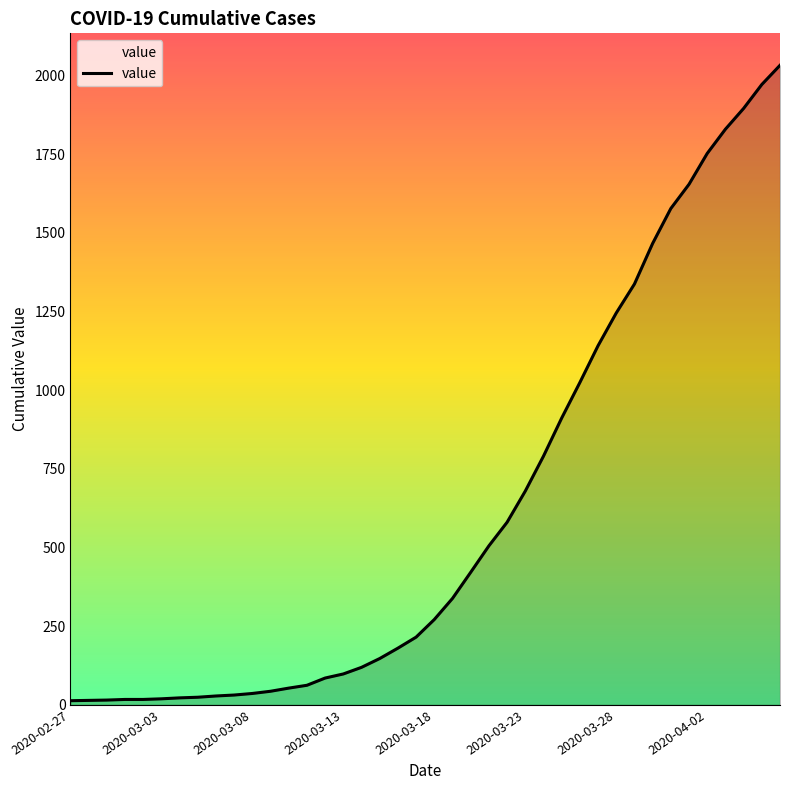

What is the maximum value shown in the chart?

2032